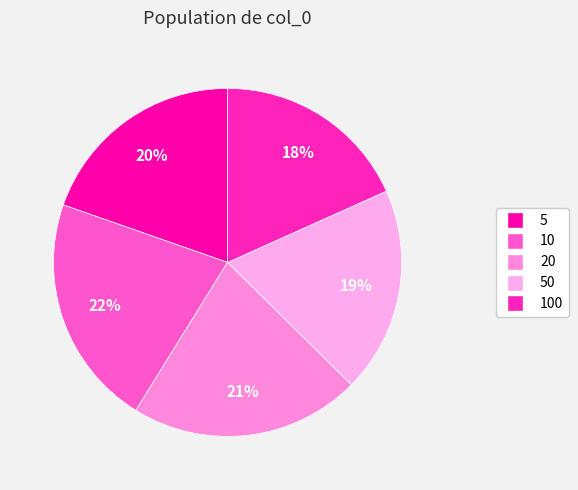

How many slices are in this pie chart?

5